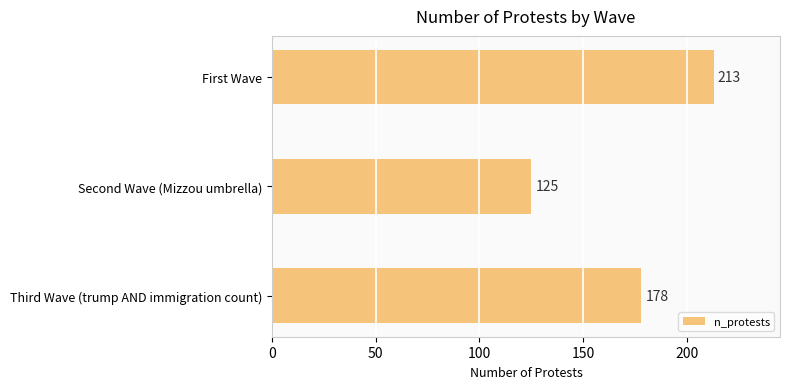

List the labels in order of value, largest first.

First Wave, Third Wave (trump AND immigration count), Second Wave (Mizzou umbrella)